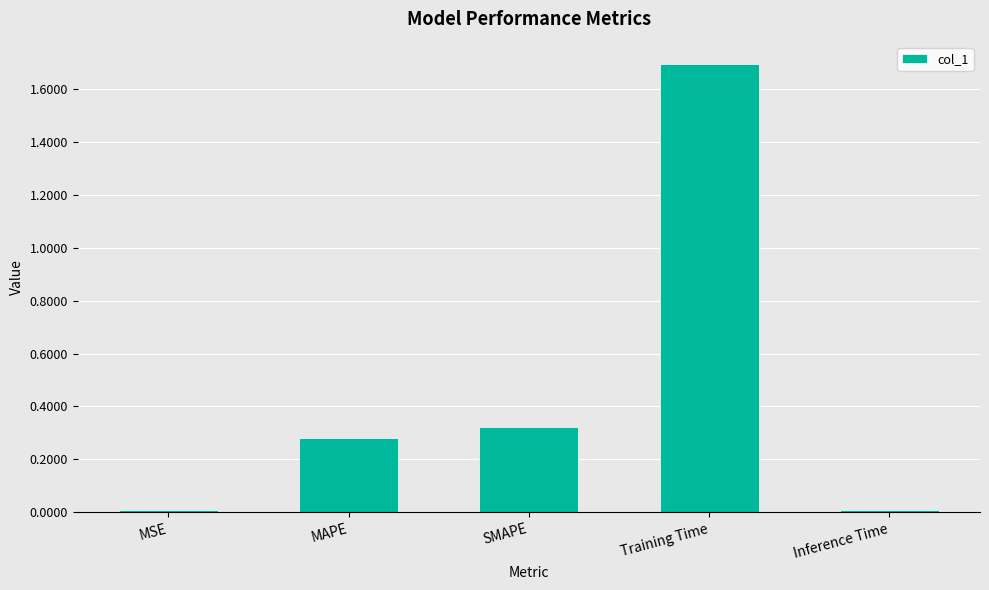

What is the label of the 3rd bar from the right?

SMAPE